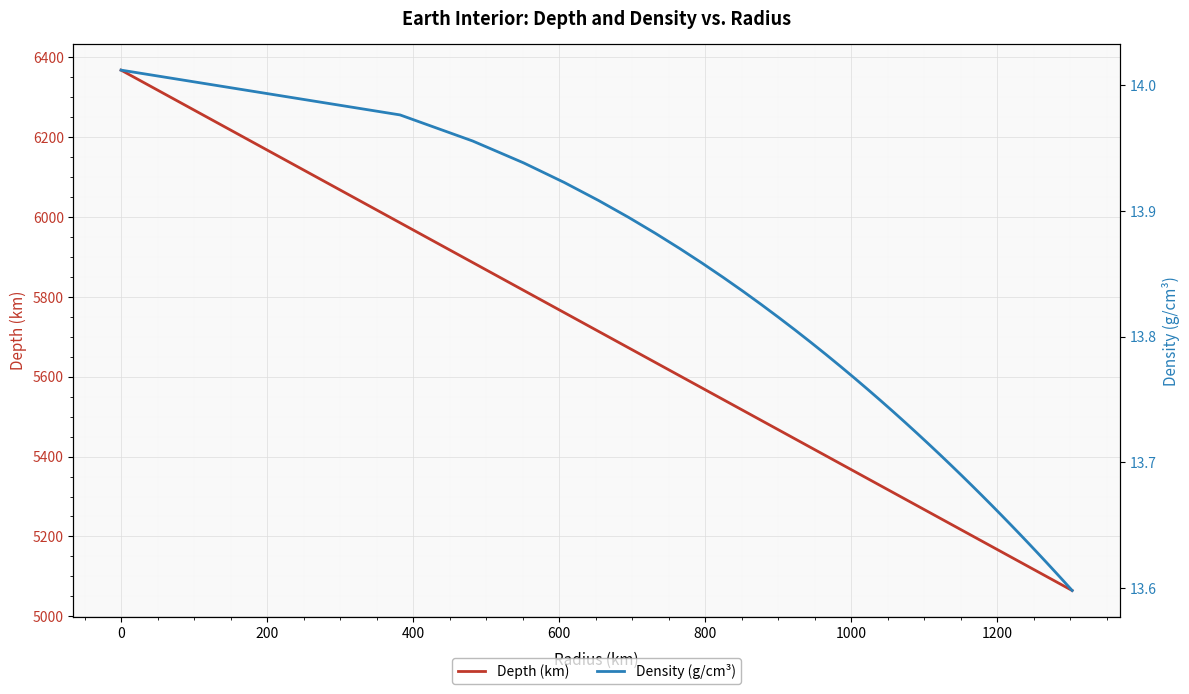

What is the maximum value for Depth (km)?

6367.2